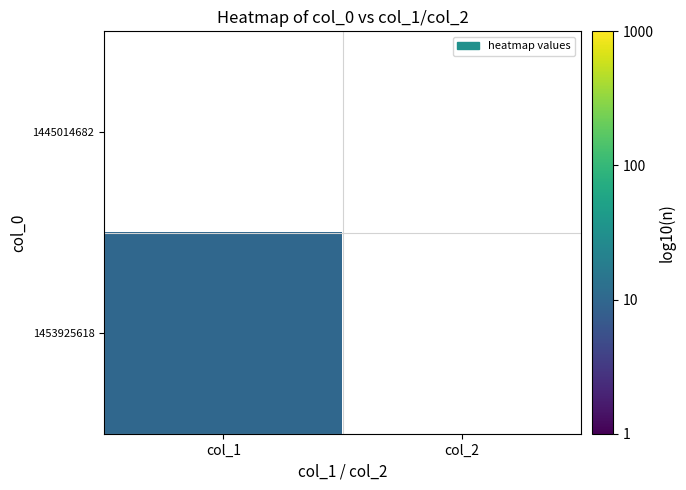

At which label is 1453925618 closest to 1?

col_1